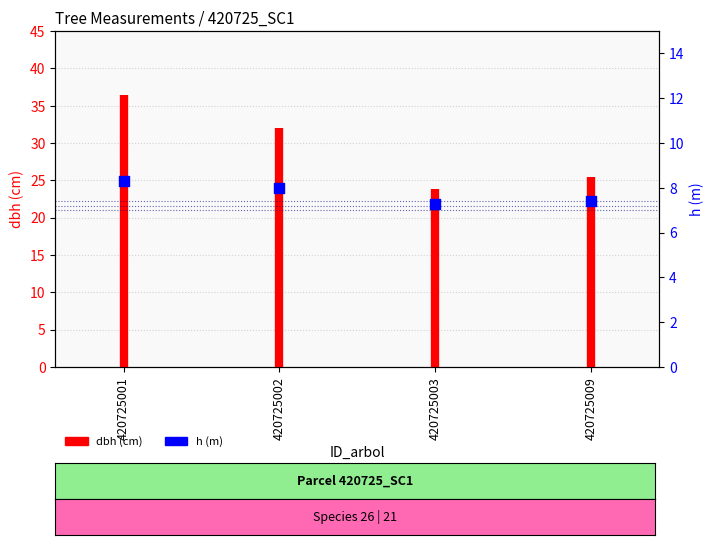

At which category is the sum across all series the highest?

420725001